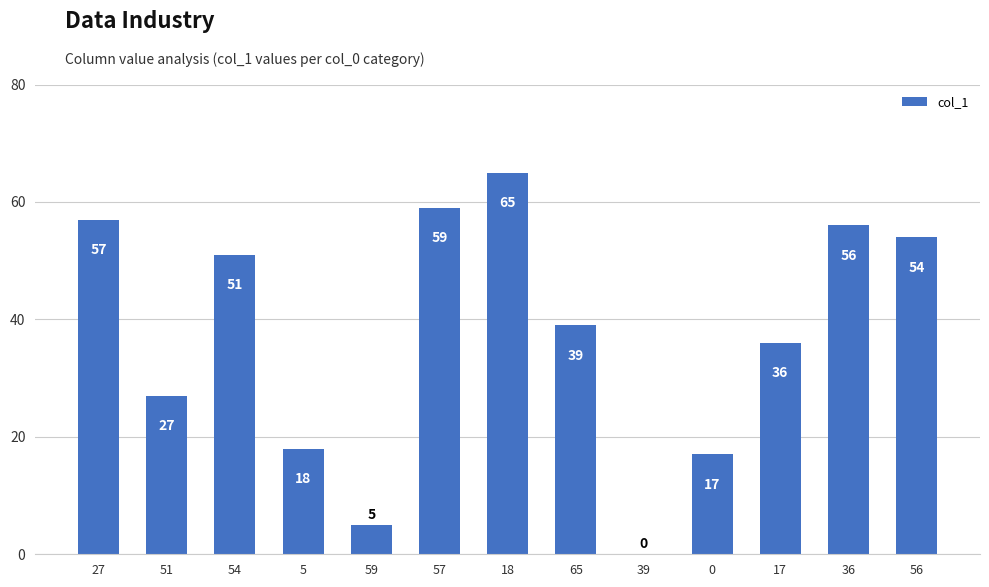

True or false: the data shows 40 at 18.

False